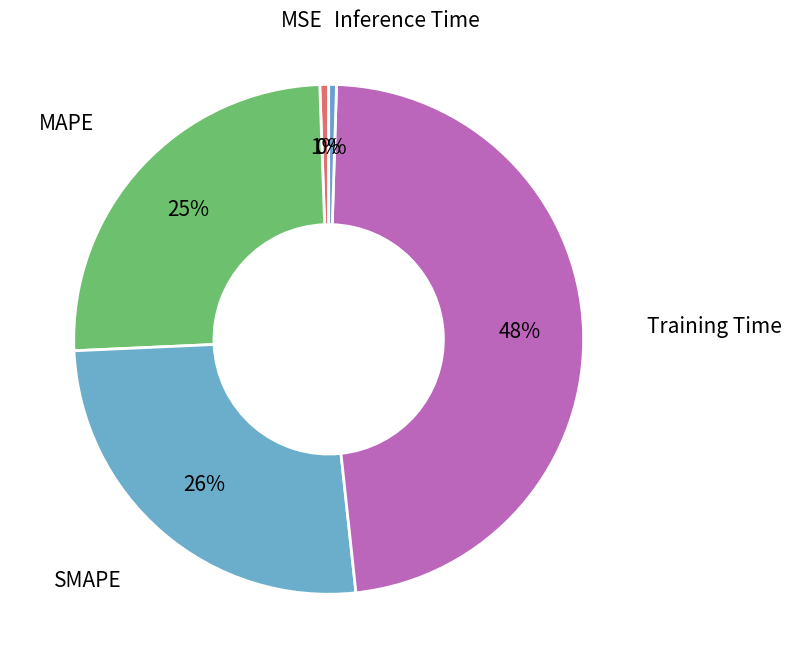

How many segments does this pie chart have?

5